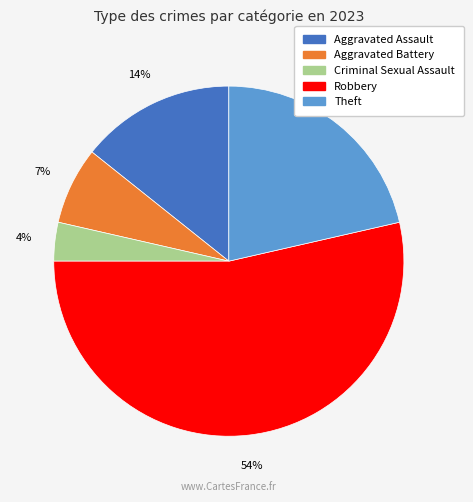

To the nearest percent, what percentage of the pie is Criminal Sexual Assault?

4%